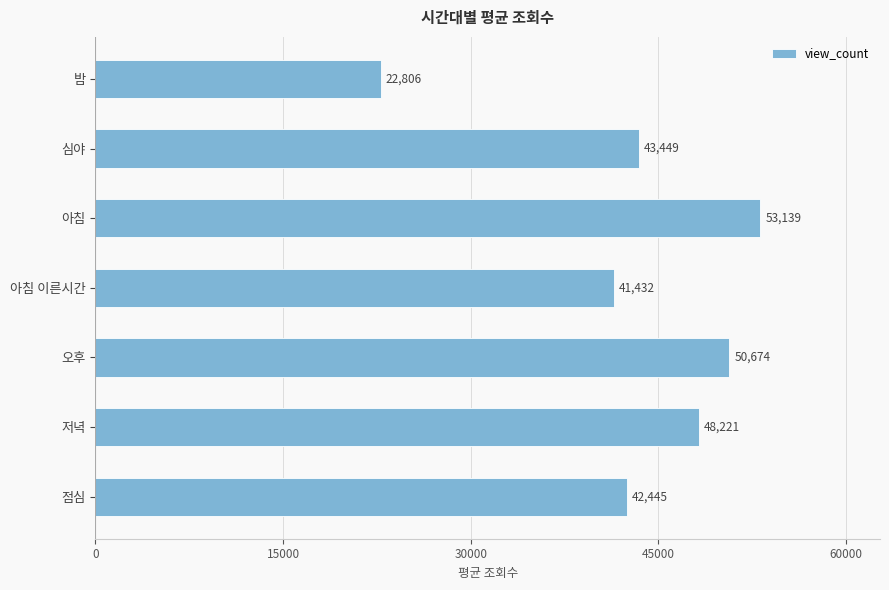

What is the label of the 1st bar from the bottom?

점심